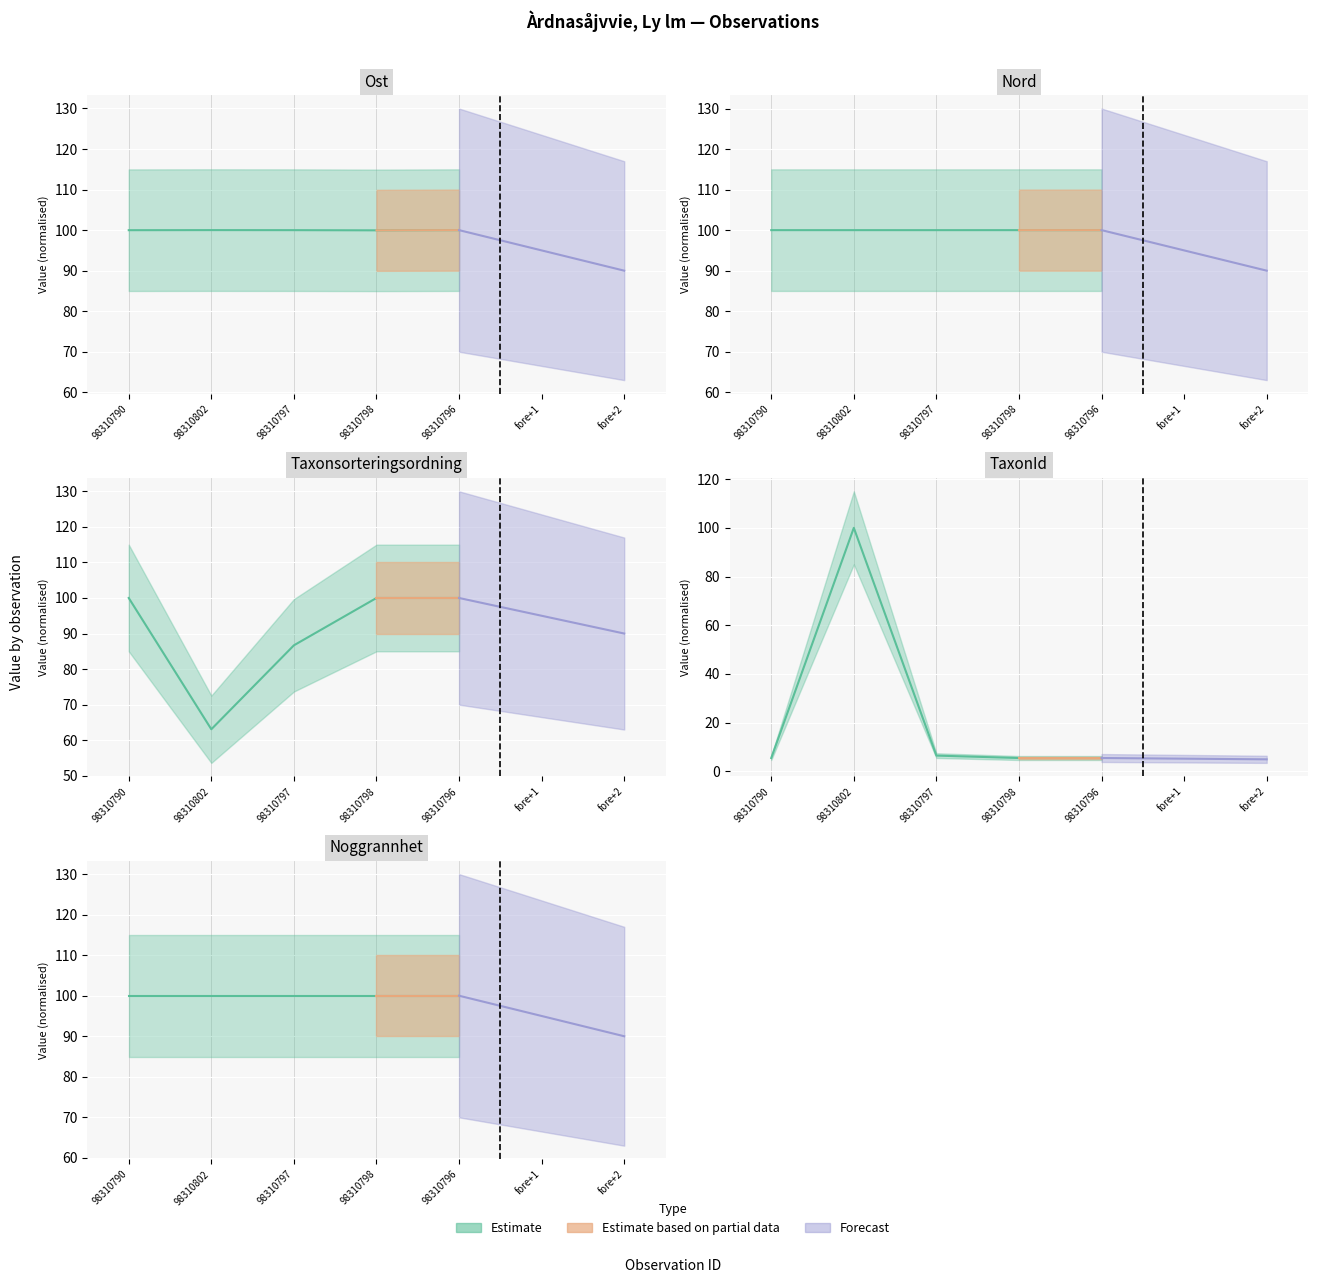

What is the greatest value displayed?

100.0